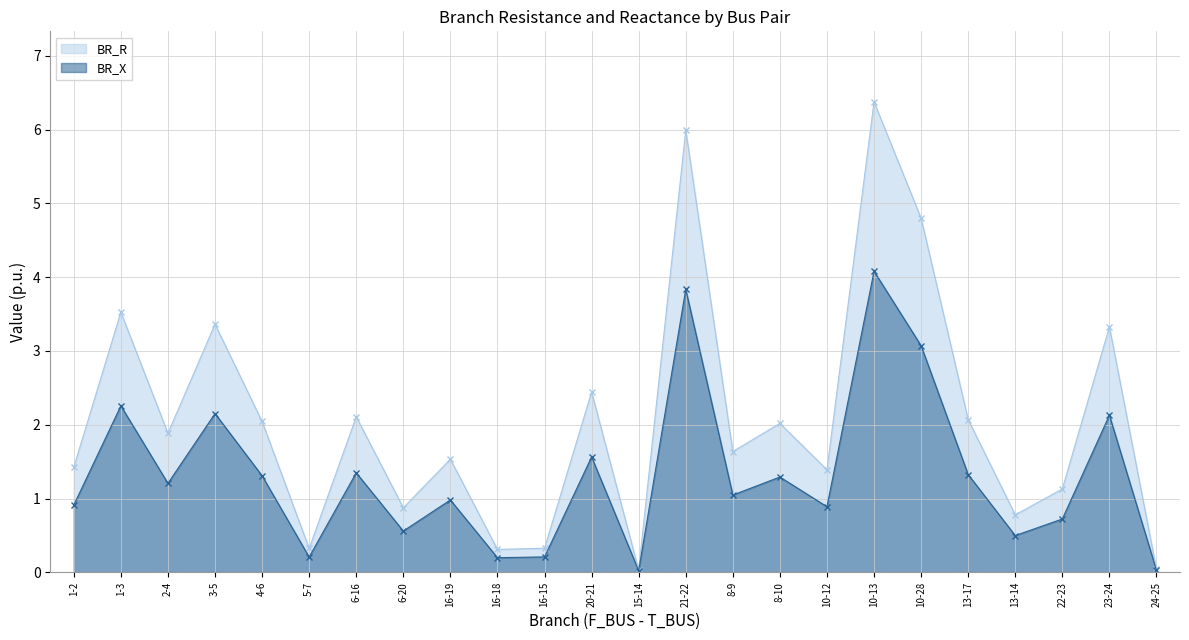

Which series has the largest total across all categories?

BR_R